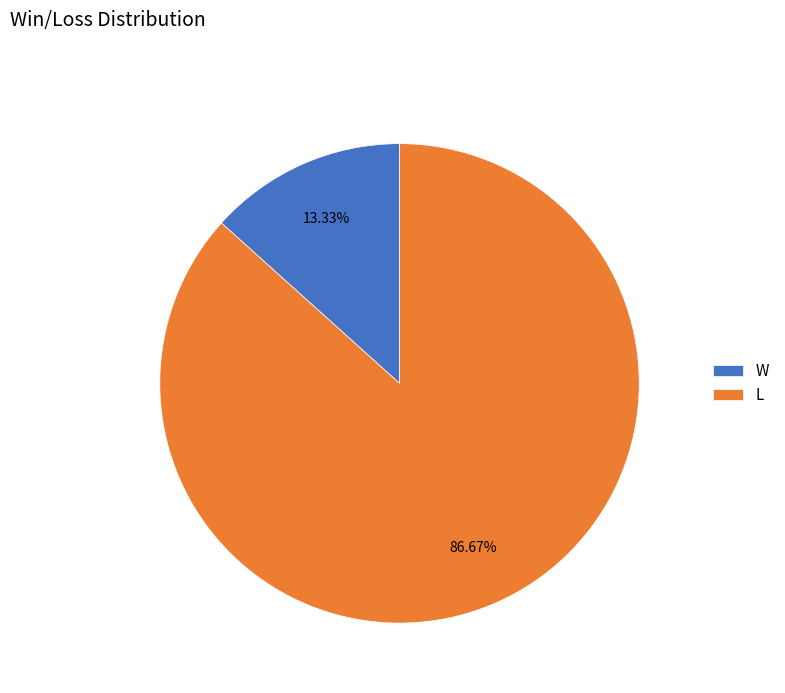

To the nearest percent, what is the difference between the largest and smallest slice percentages?

73%